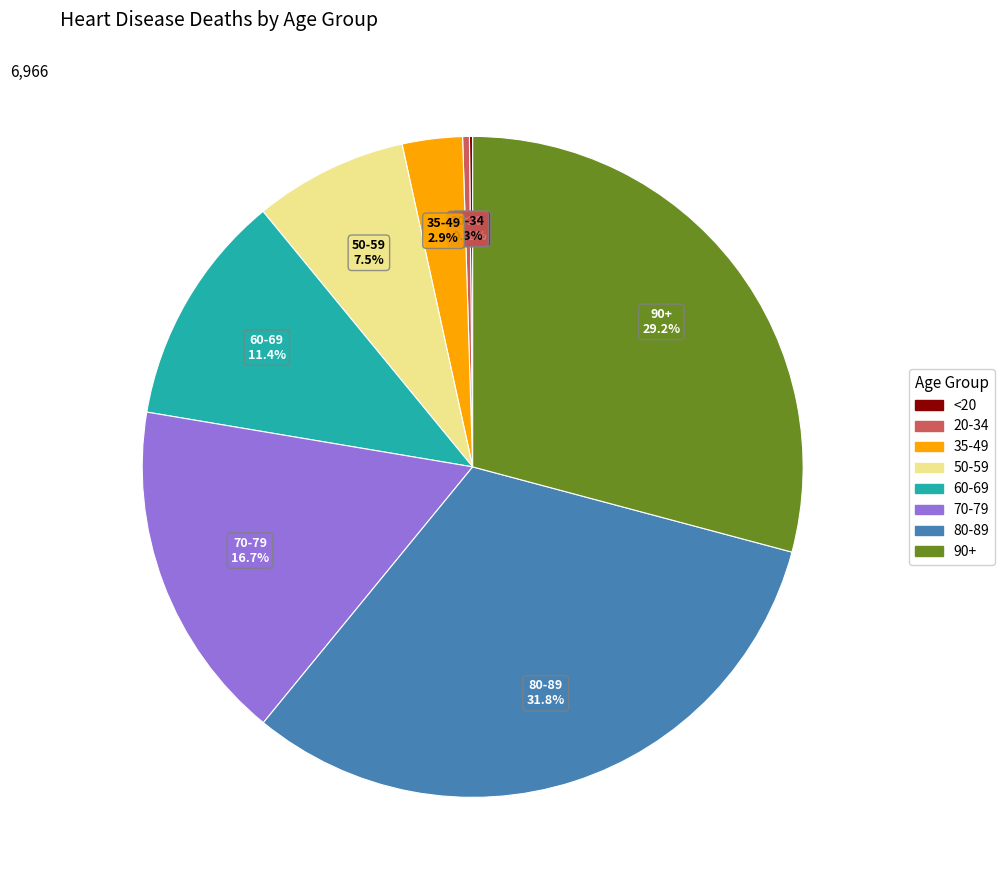

Between 35-49 and 70-79, which is larger?

70-79